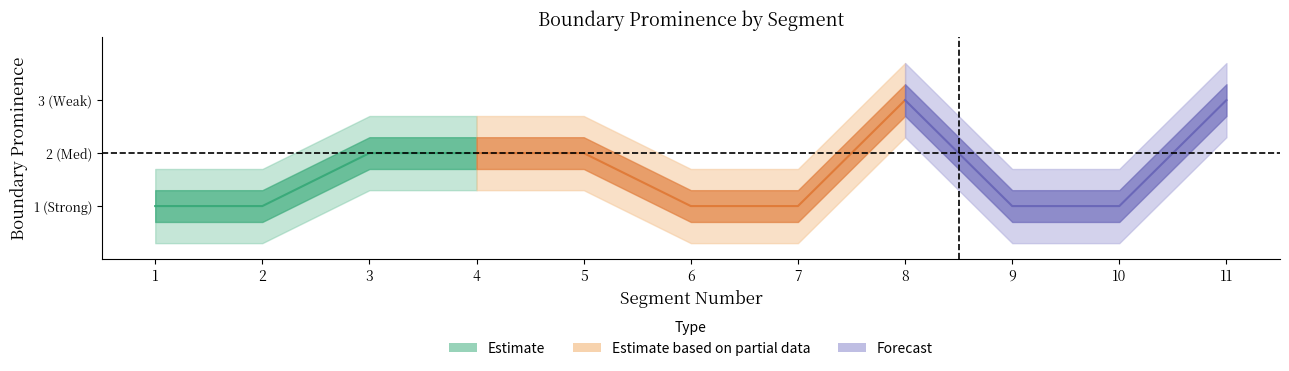

How many interior local peaks (higher than both neighbors) does the data have?

1